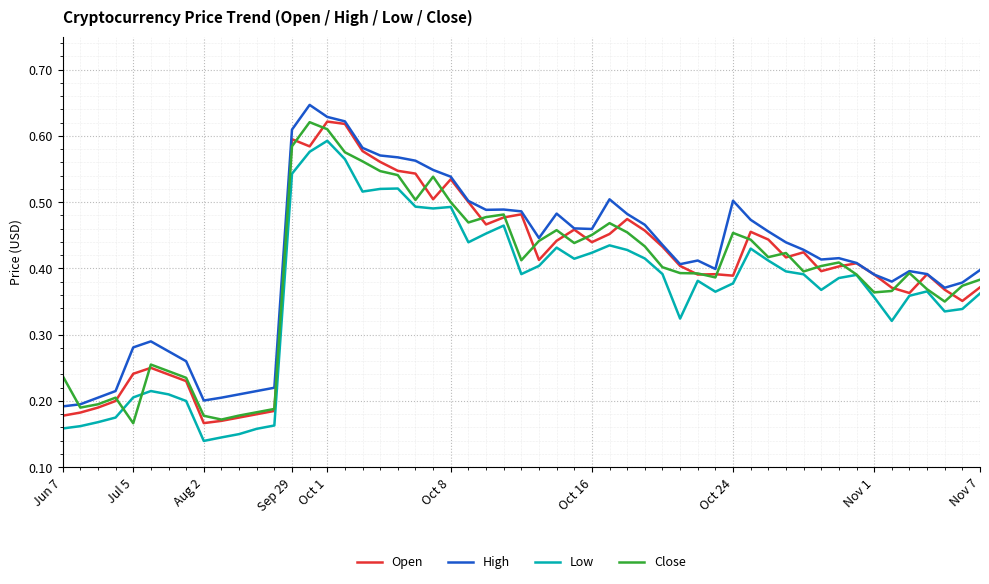

True or false: High and Low cross at least once.

False